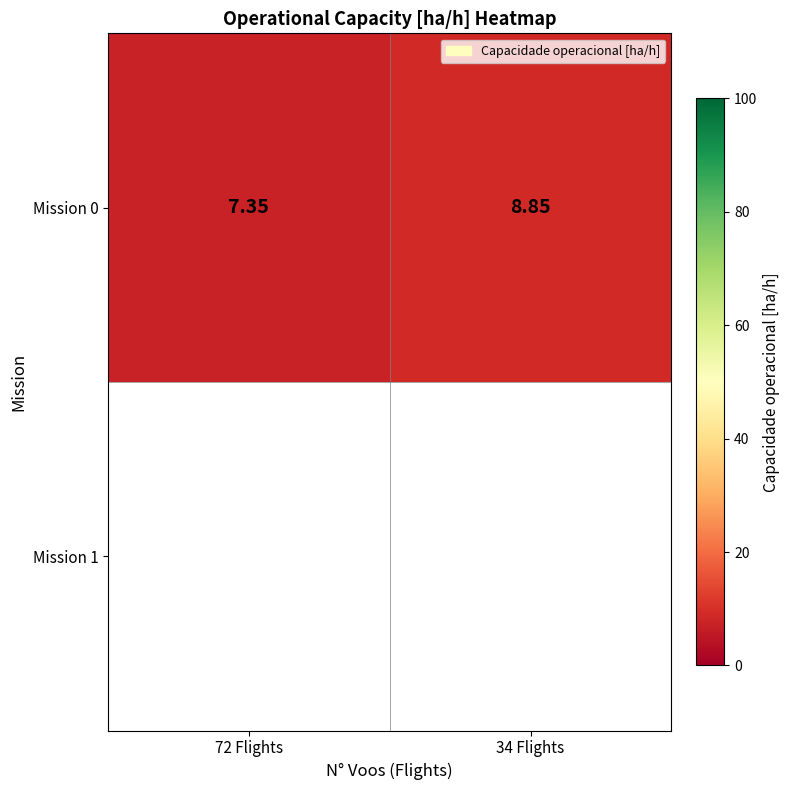

List the labels in order of value, largest first.

34 Flights, 72 Flights